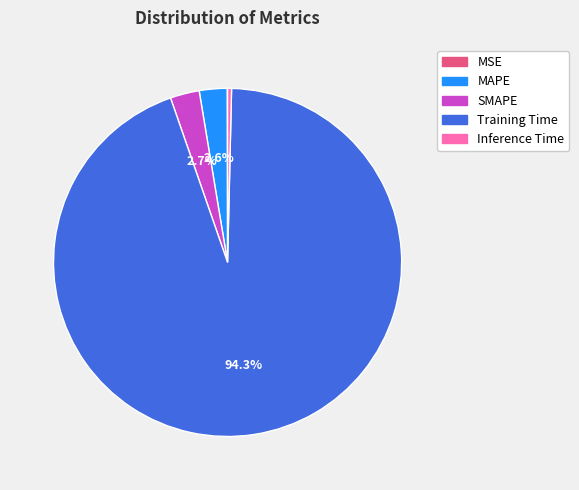

To the nearest percent, what is the difference between the largest and smallest slice percentages?

94%